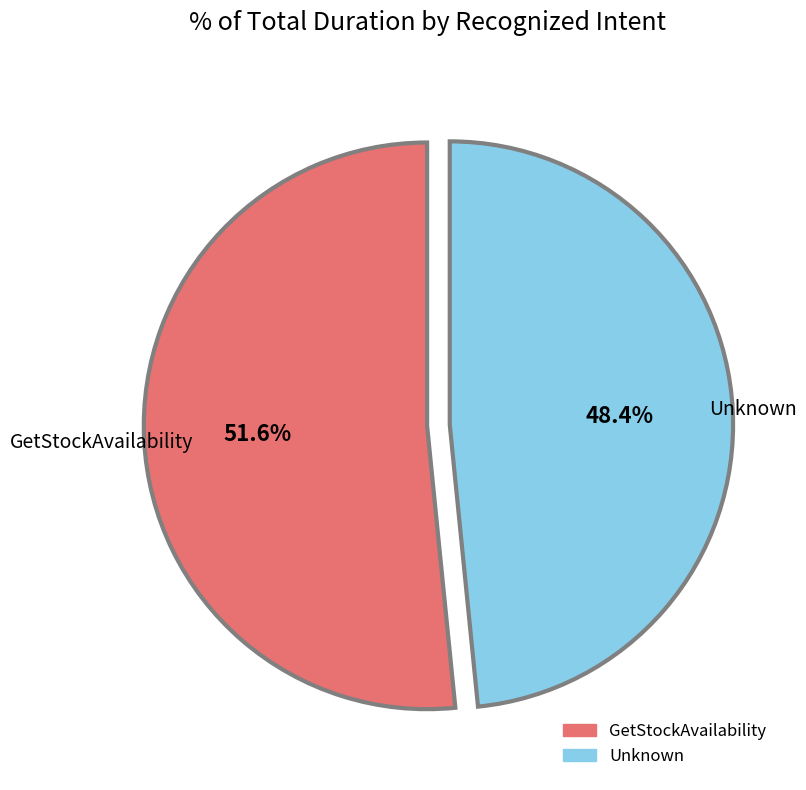

To the nearest percent, what is the difference between the largest and smallest slice percentages?

3%